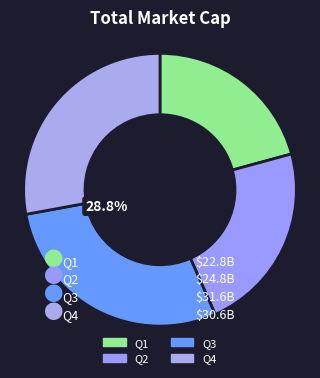

What percentage is NOT represented by Q3?

71.2%